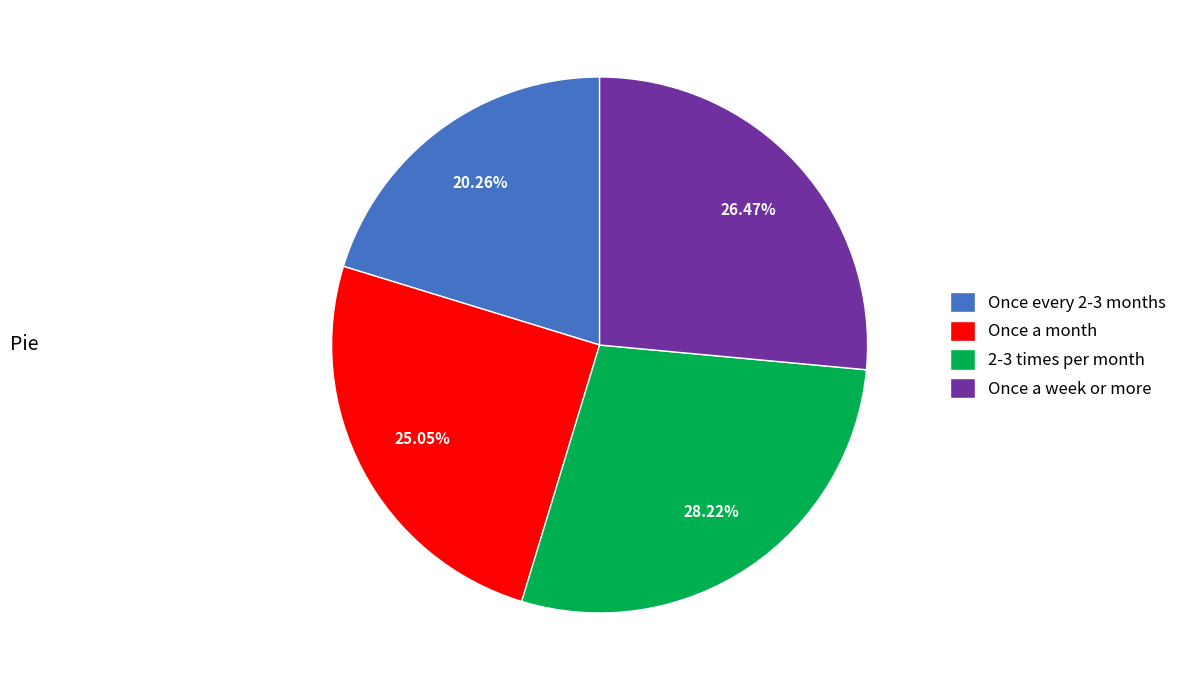

To the nearest percent, what is the average slice percentage?

25%